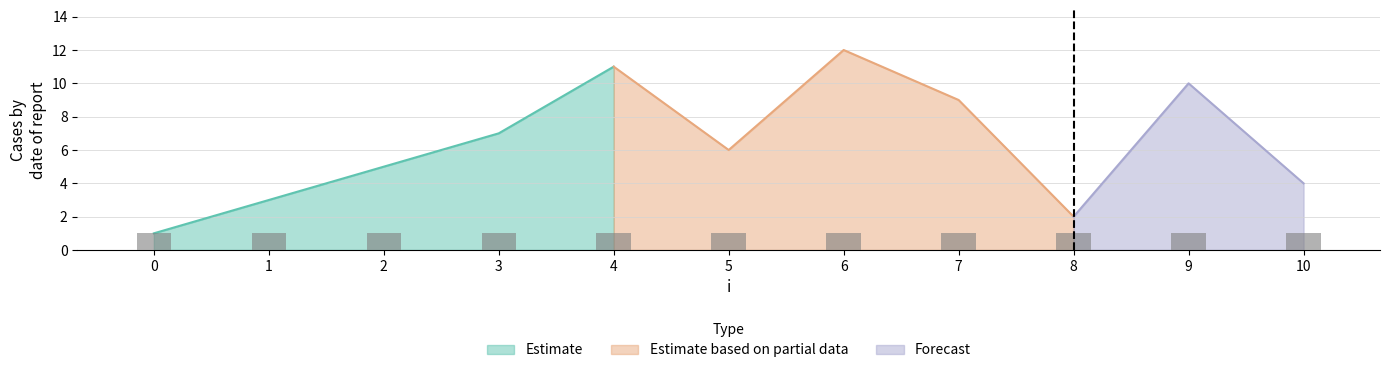

Which has a higher value, 9 or 0?

9